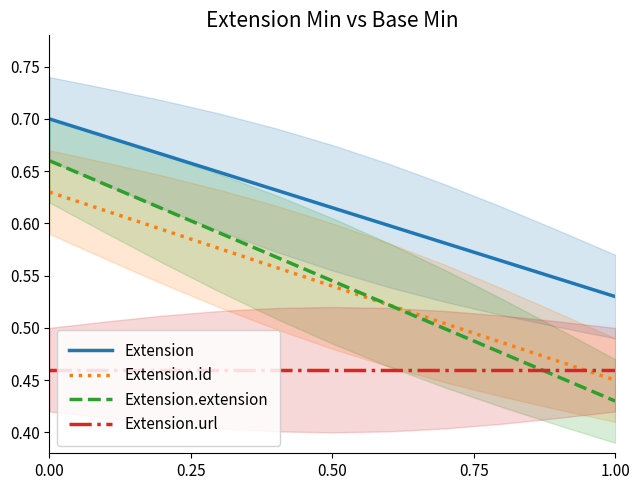

True or false: Extension.extension and Extension.url intersect in this chart.

True